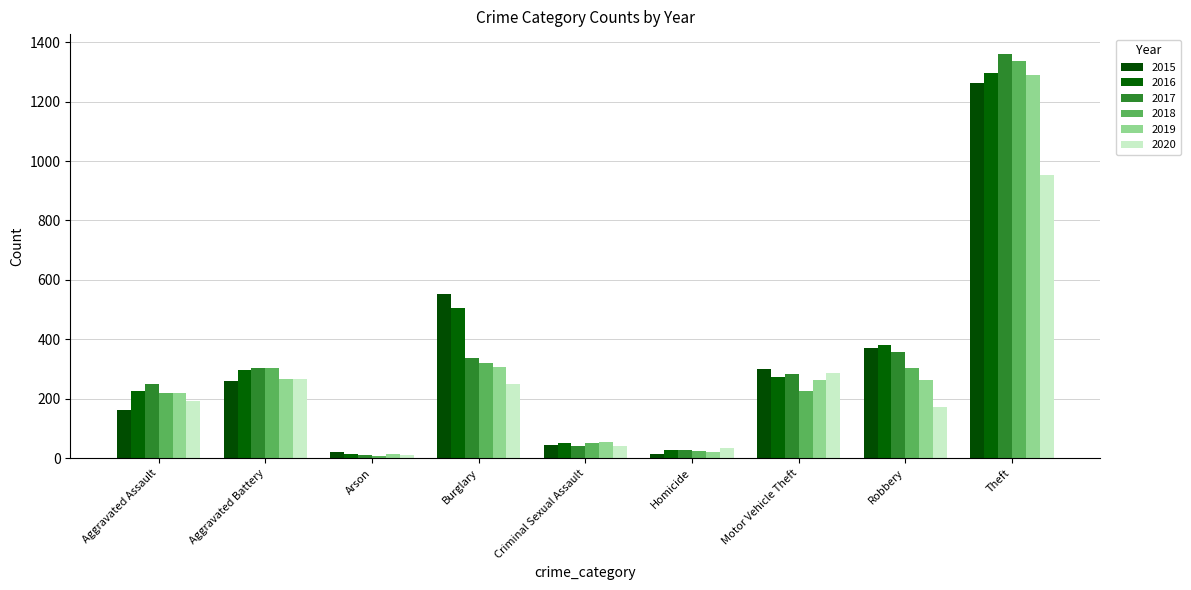

Is it true that 2019 equals 118 at Robbery?

False